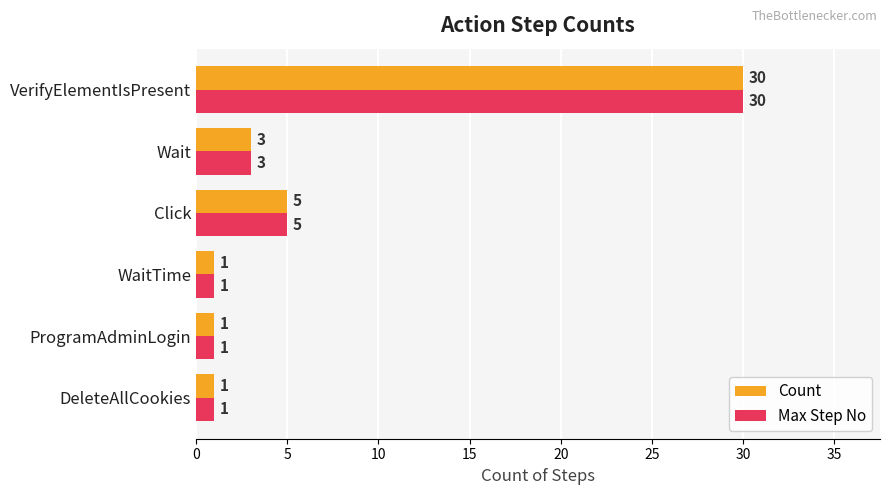

What is the difference between the second highest and second lowest values in the Max Step No series?

4